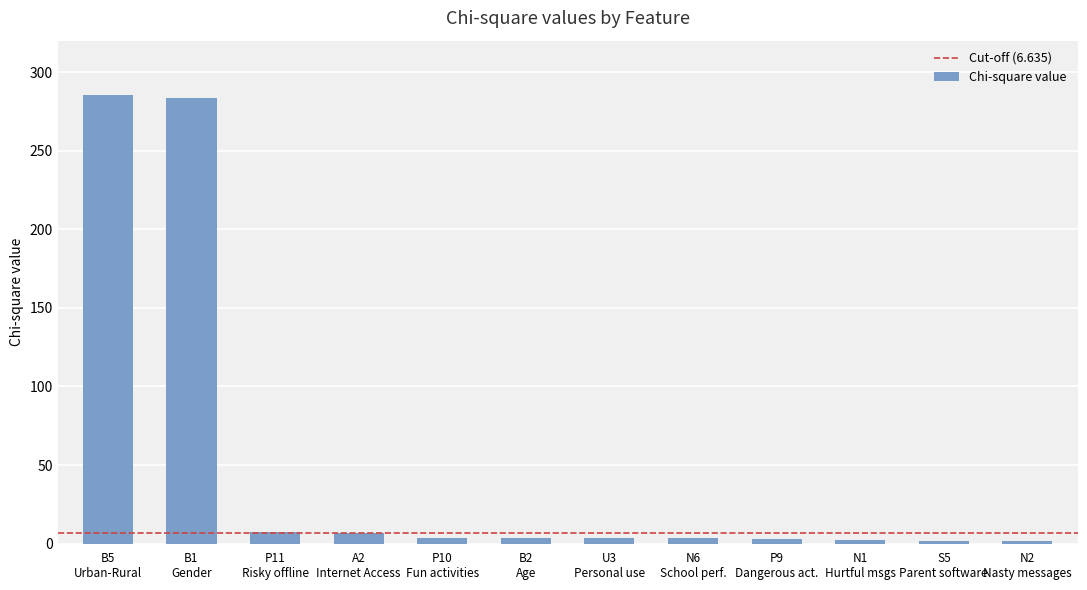

How many bars are there in total?

12